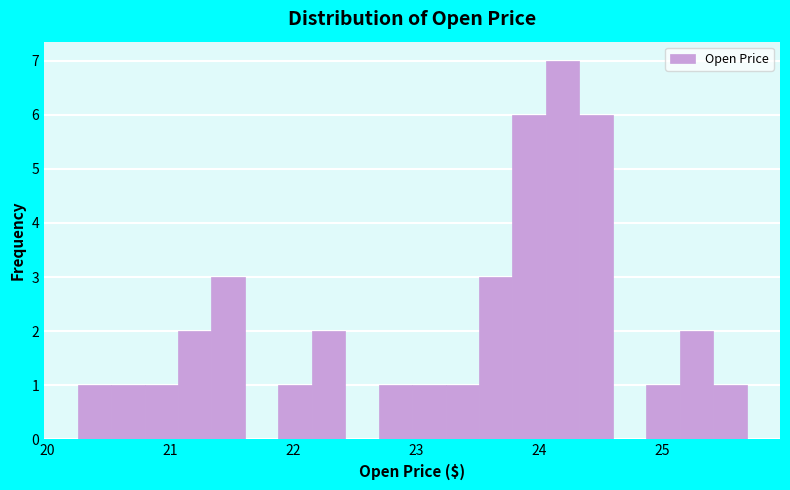

Around what value on the x-axis is the tallest bar? Give the approximate position of its centre, as read against the axis.

24.2